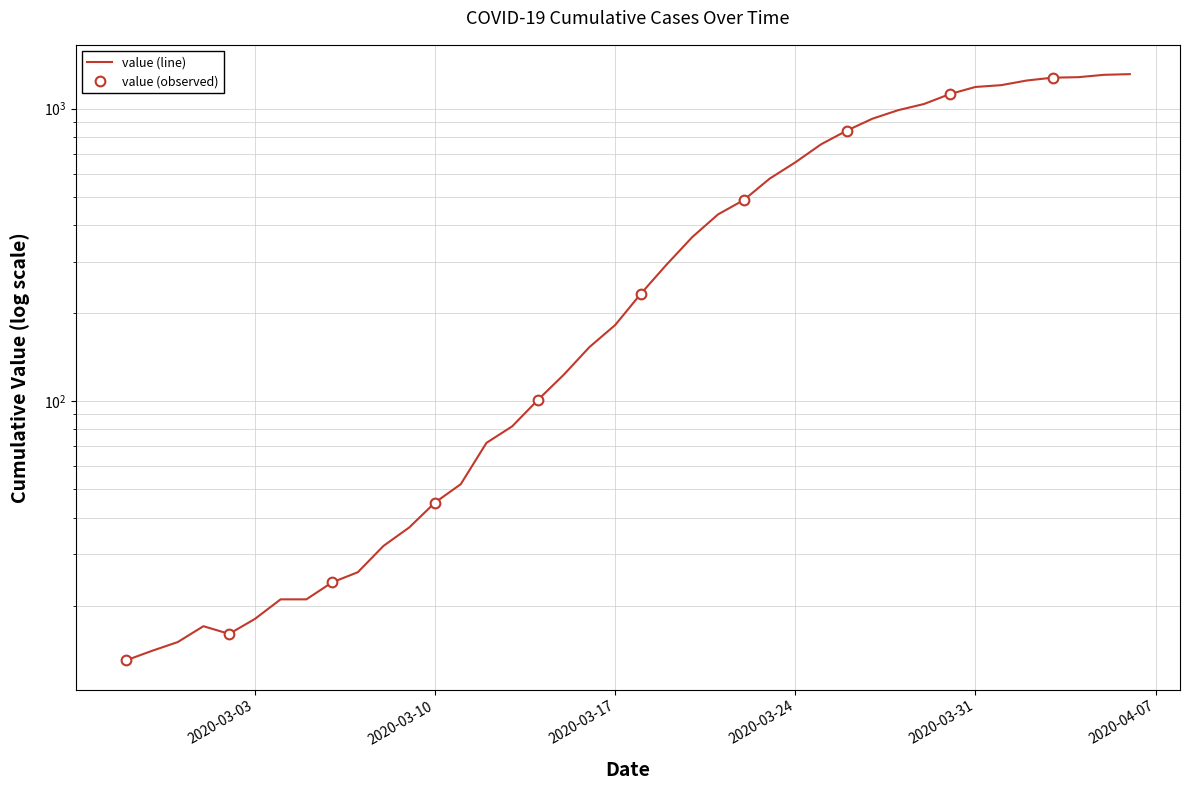

What is the minimum value shown in the chart?

13